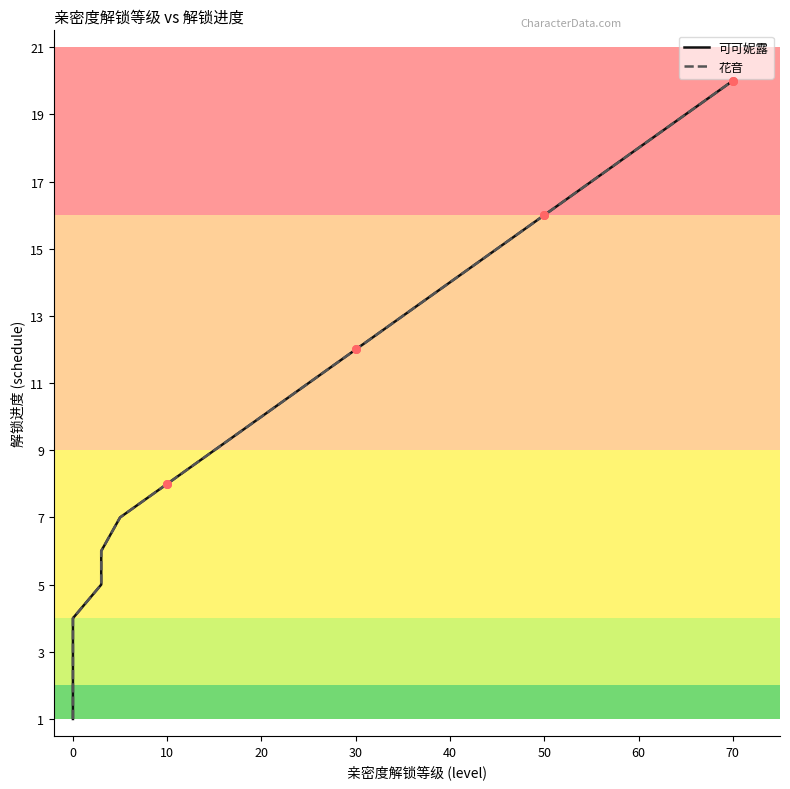

What are all the series names shown in the legend?

可可妮露, 花音